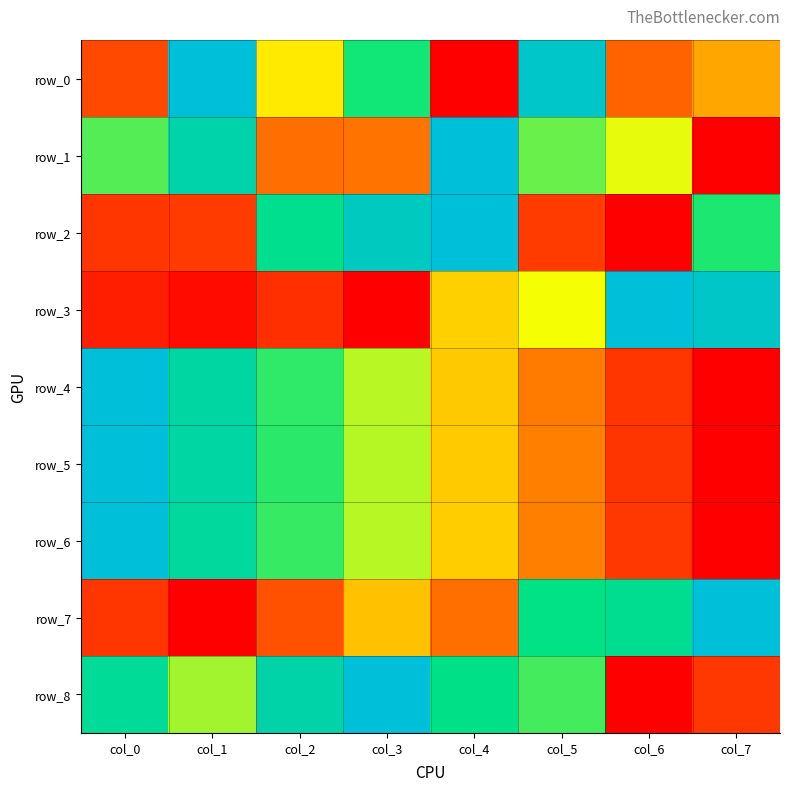

At how many categories does at least one series exceed 0?

8